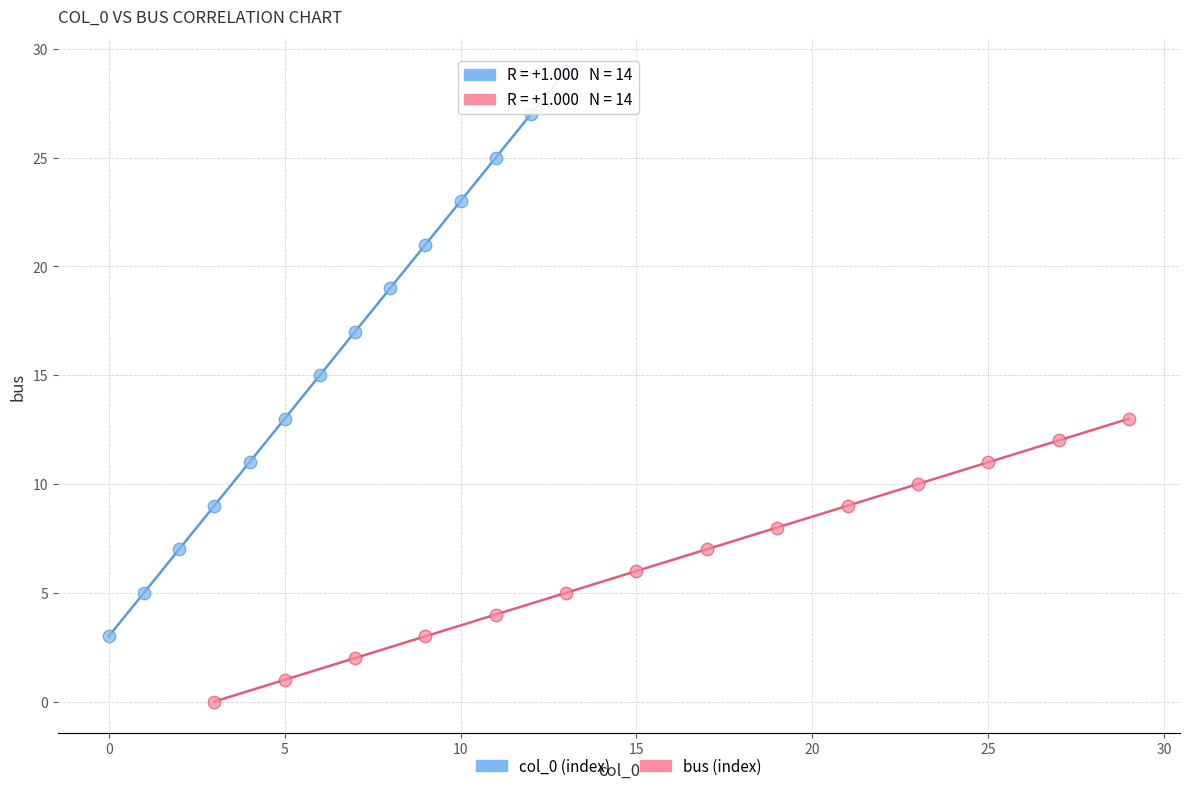

Which series reaches the minimum Y coordinate?

bus (index)